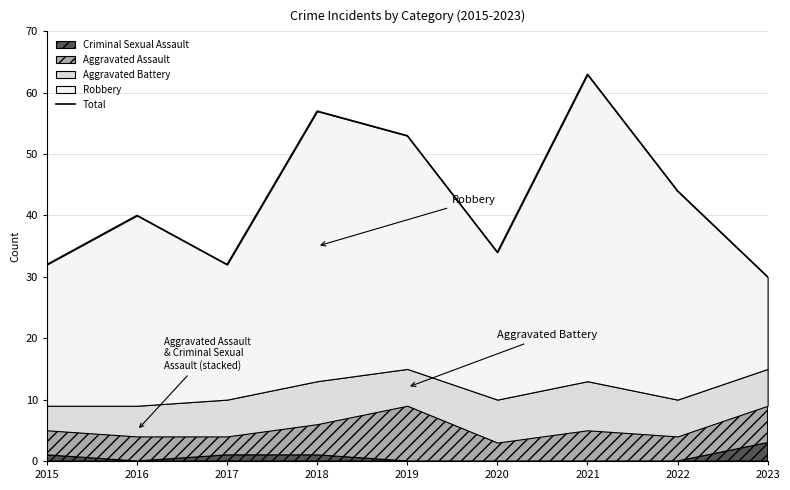

What is the sum of the values at 2020 and 2018?

91